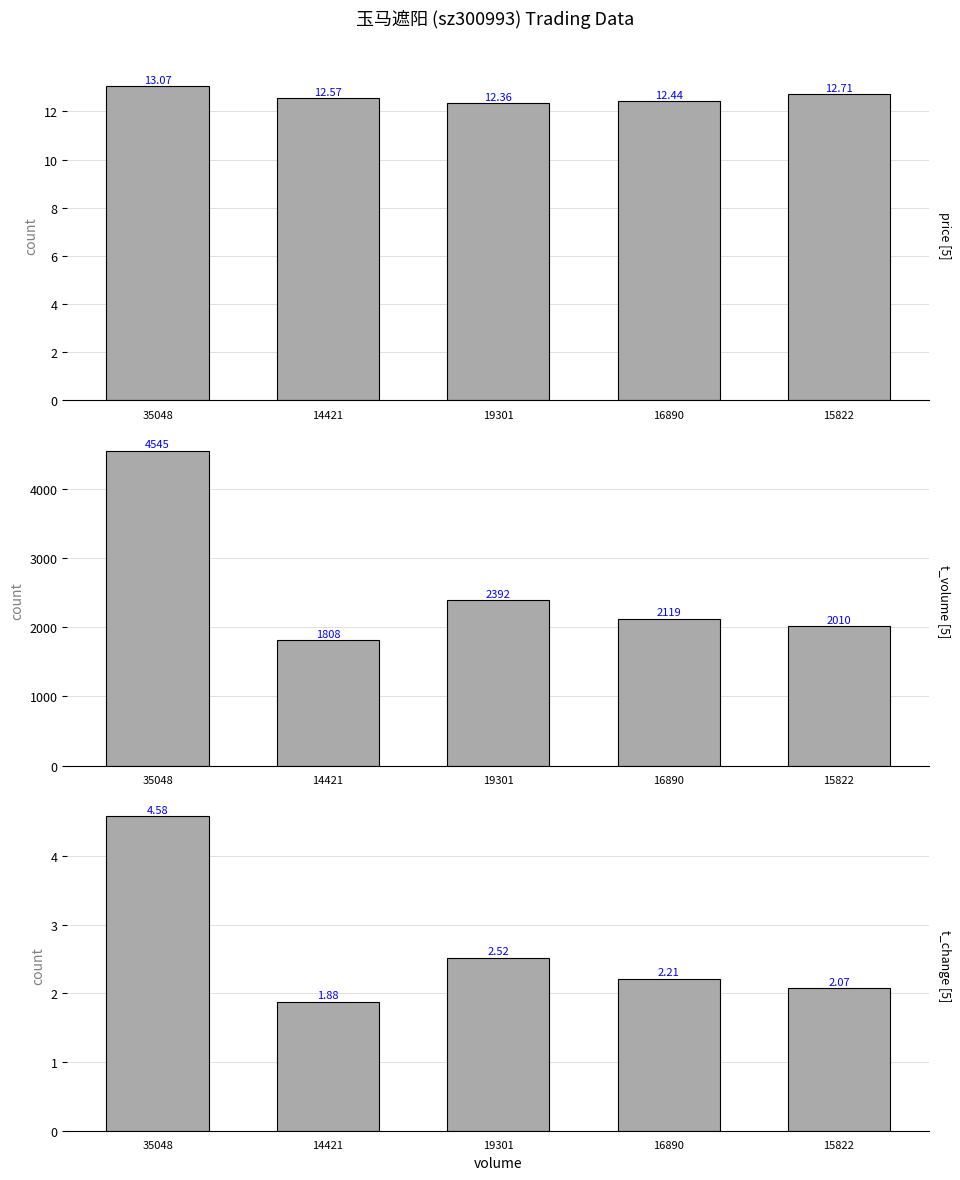

What position from the right is 16890?

2